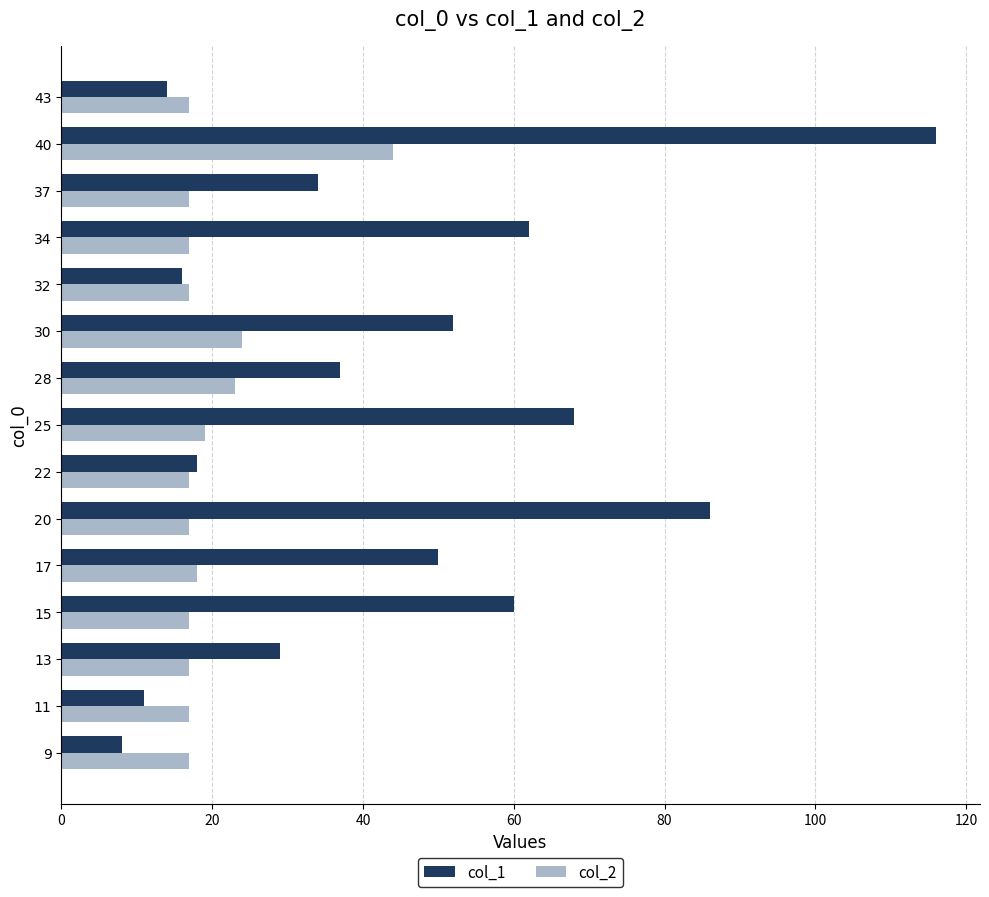

What is the difference between the maximum and minimum values in the col_1 series?

108.0